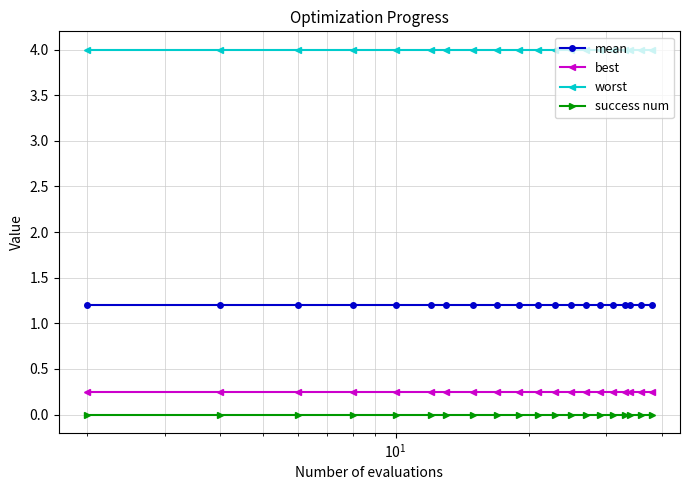

True or false: mean and best cross at least once.

False